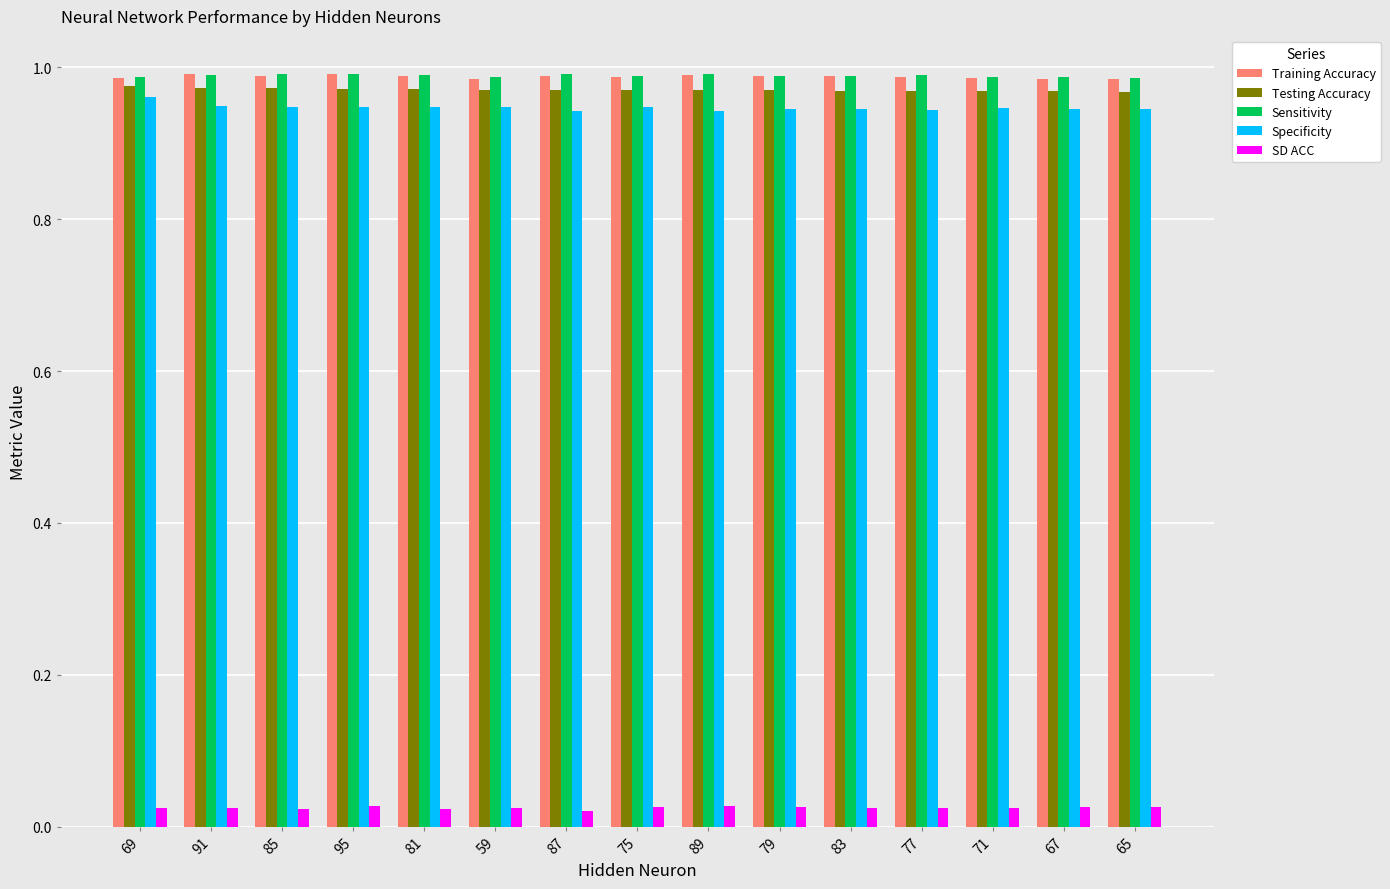

The Training Accuracy series shows 0.6 at 65. True or false?

False